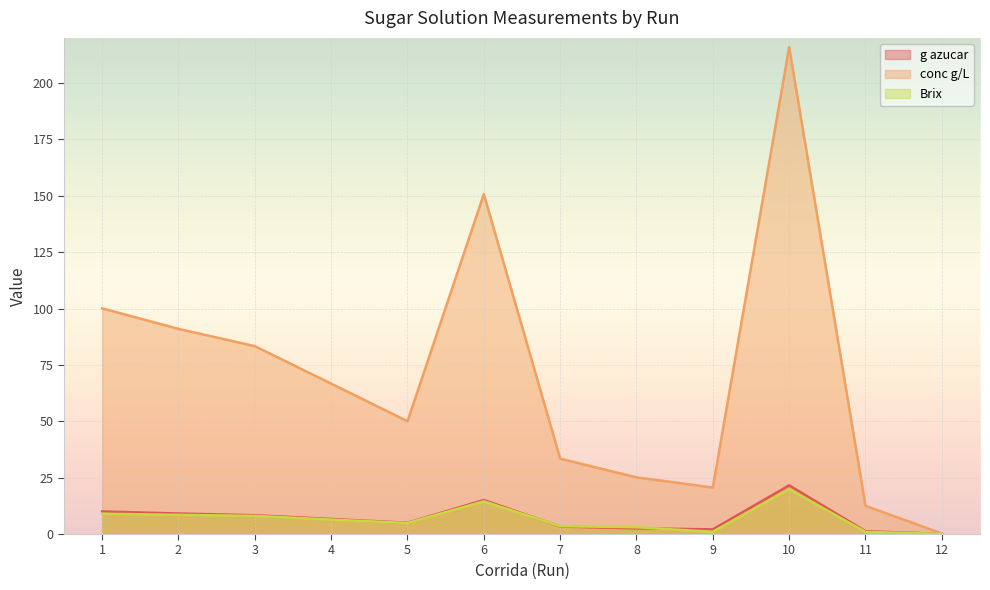

Which category has the highest value in the conc g/L series?

10